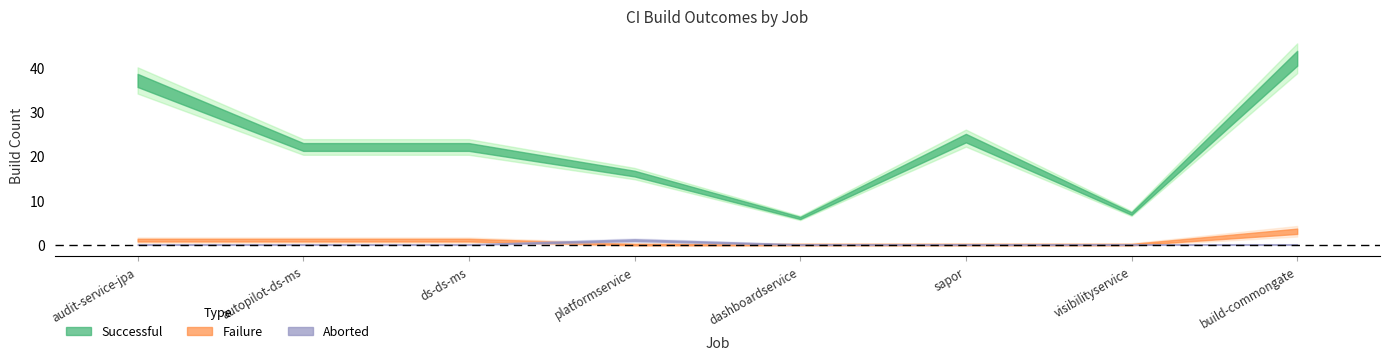

Is it true that Successful equals 41 at Dev-sapor-build-branch?

False